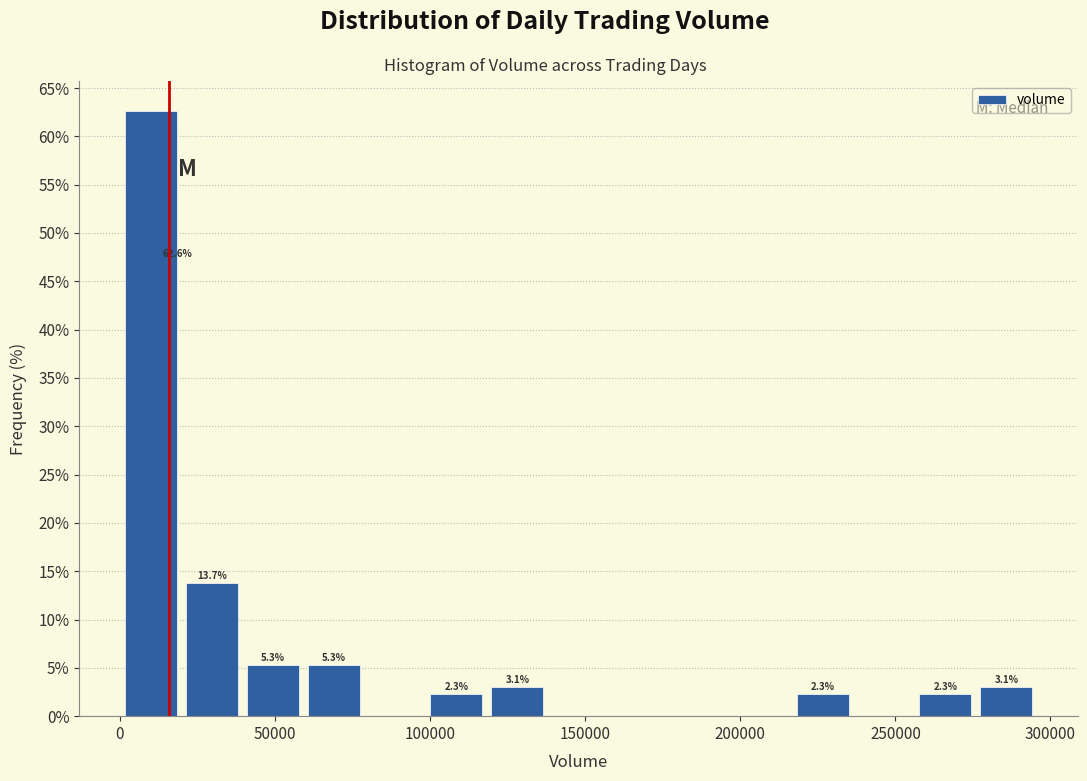

Read against the x-axis, roughly where is the centre of the tallest bar?

10000